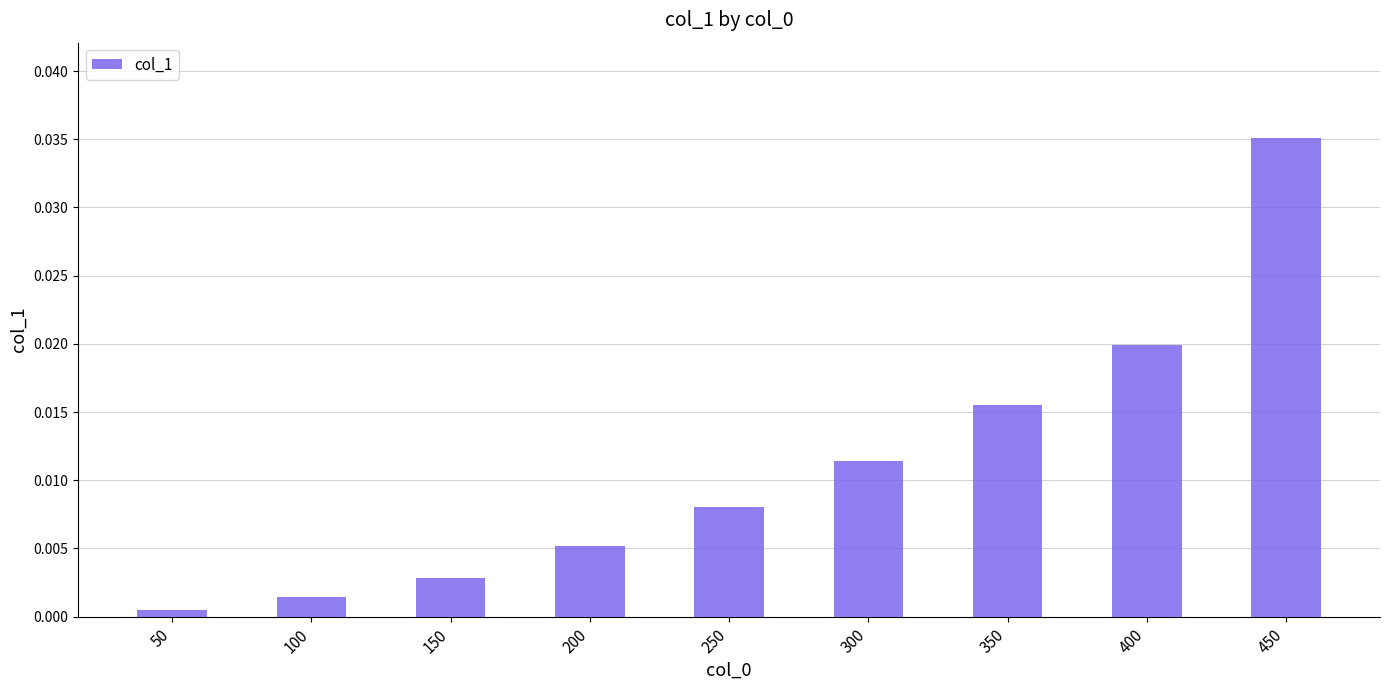

Between 150 and 250, which is larger?

250